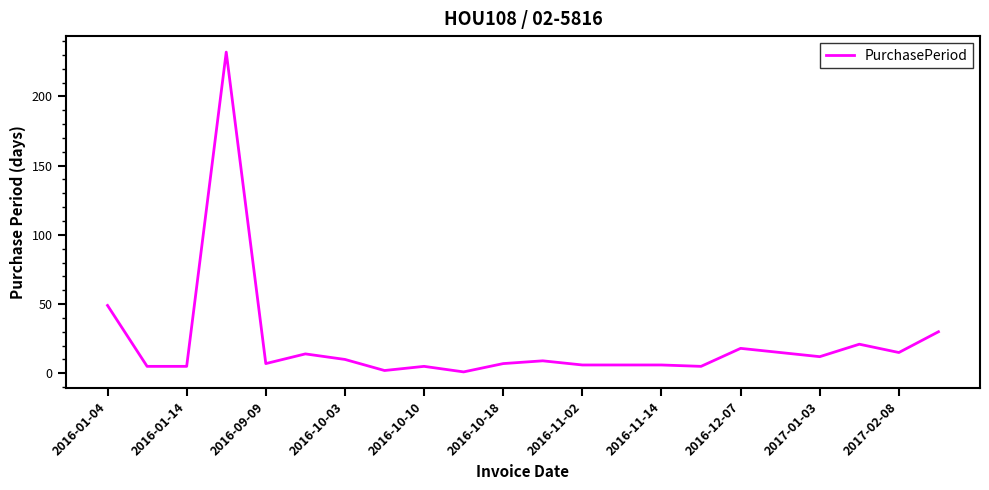

What is the maximum value shown in the chart?

232